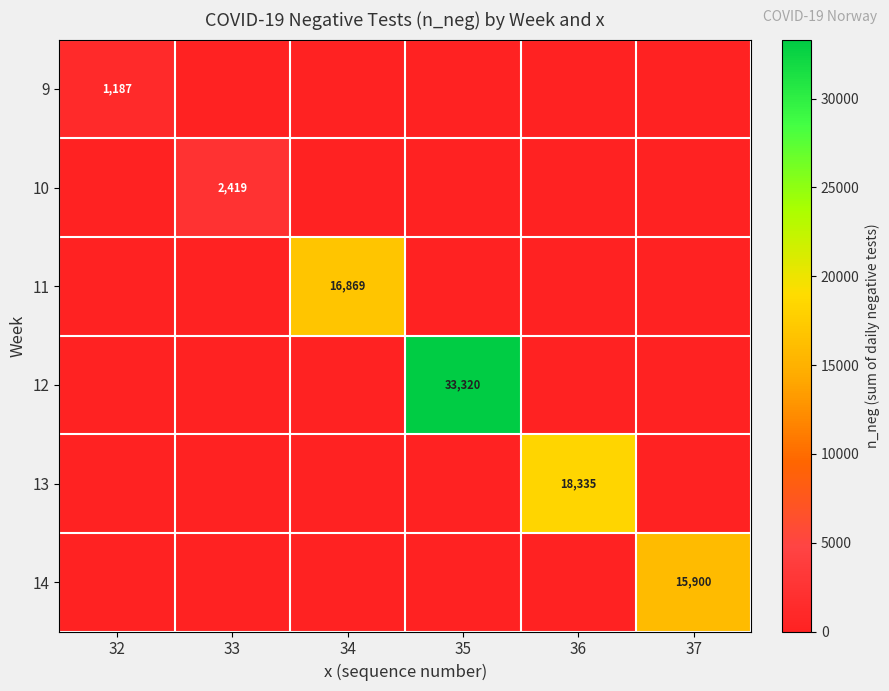

The 13 series shows 11386 at 36. True or false?

False